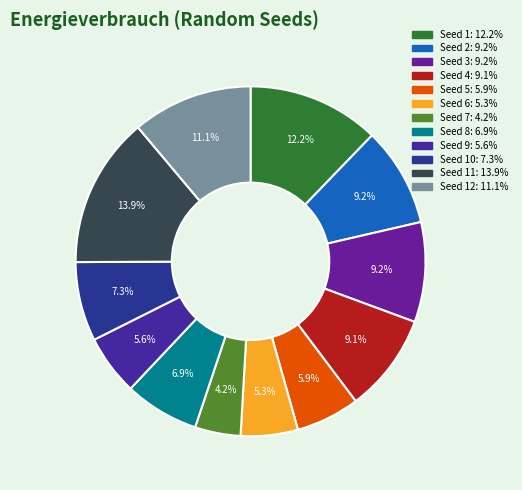

How many segments does this pie chart have?

12